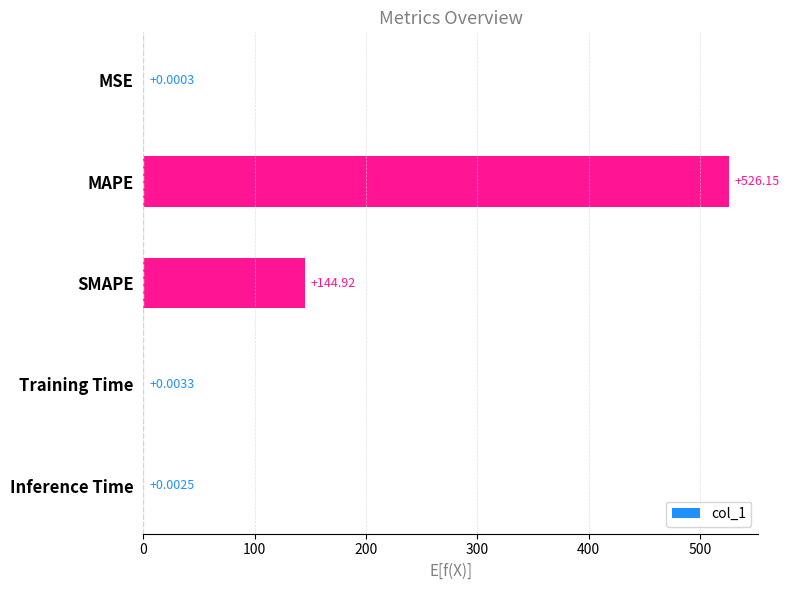

Where is the data nearest to the value 263?

SMAPE